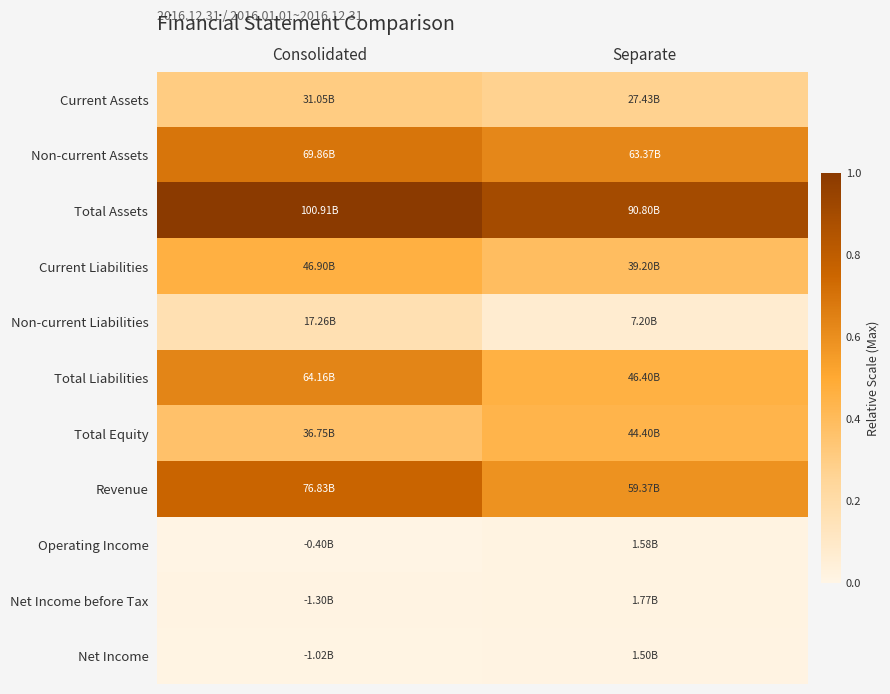

At how many categories does at least one series exceed 0?

2